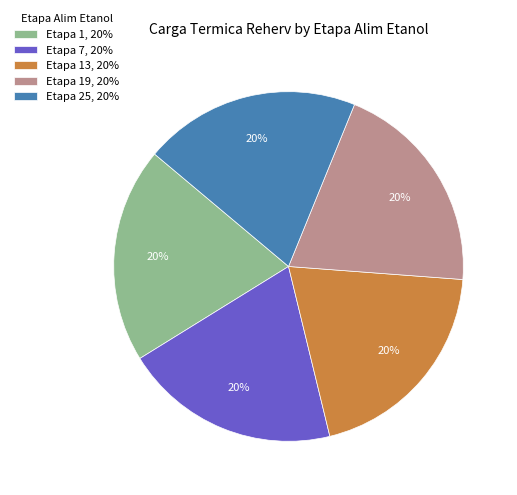

What percentage is the Etapa 25, 20% slice, to the nearest percent?

20%